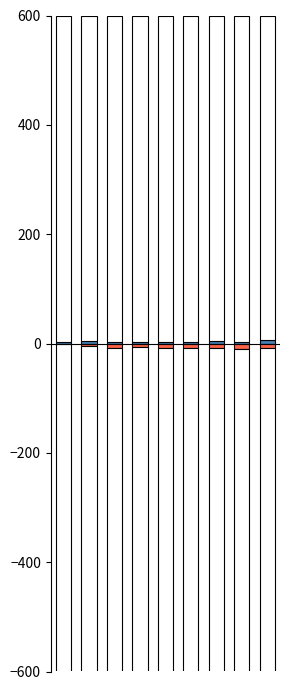

What is the total value across all series at 6?

-3.1